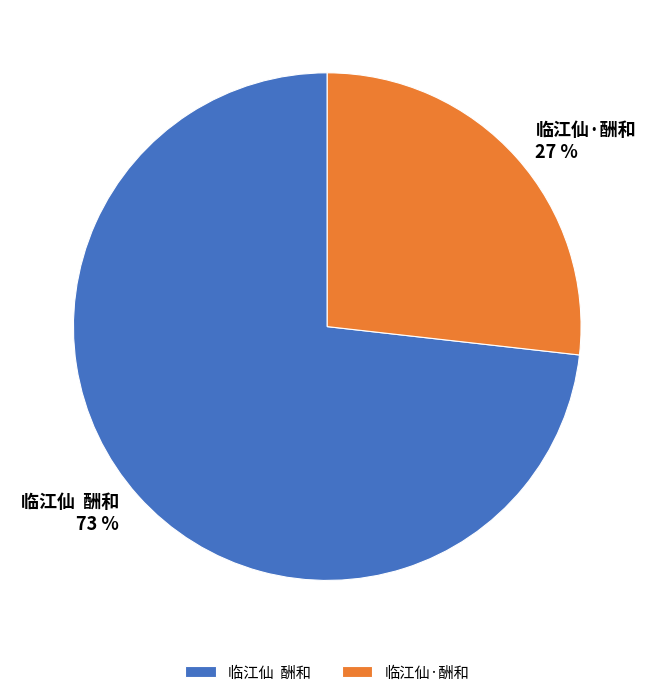

To the nearest percent, what is the combined percentage of 临江仙·酬和 and 临江仙 酬和?

100%